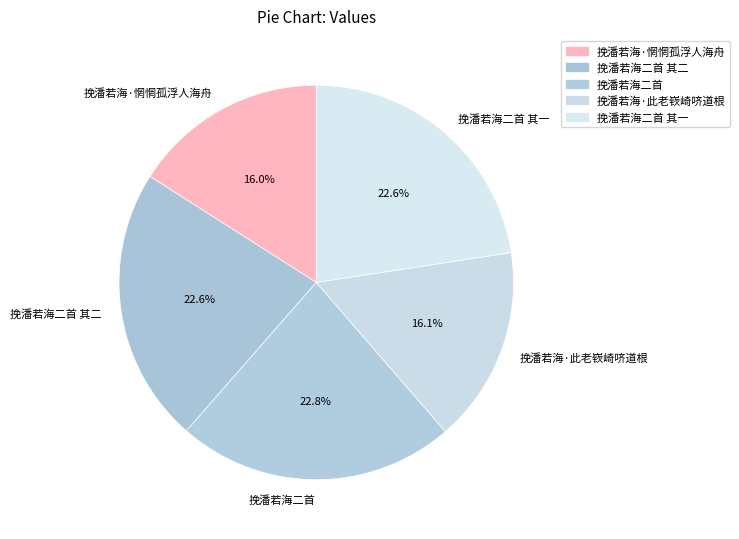

To the nearest percent, what portion does 挽潘若海二首 其一 represent?

23%